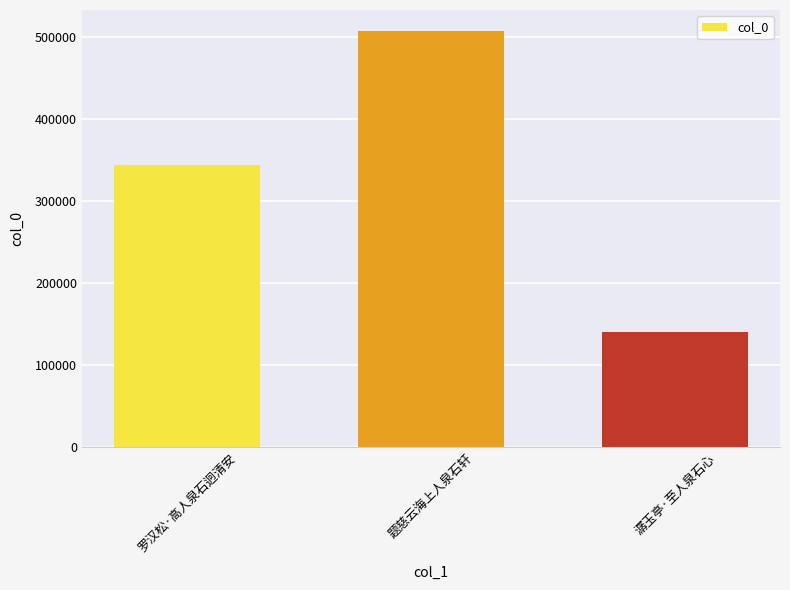

At which label is the value closest to 323713?

罗汉松·高人泉石迥清安